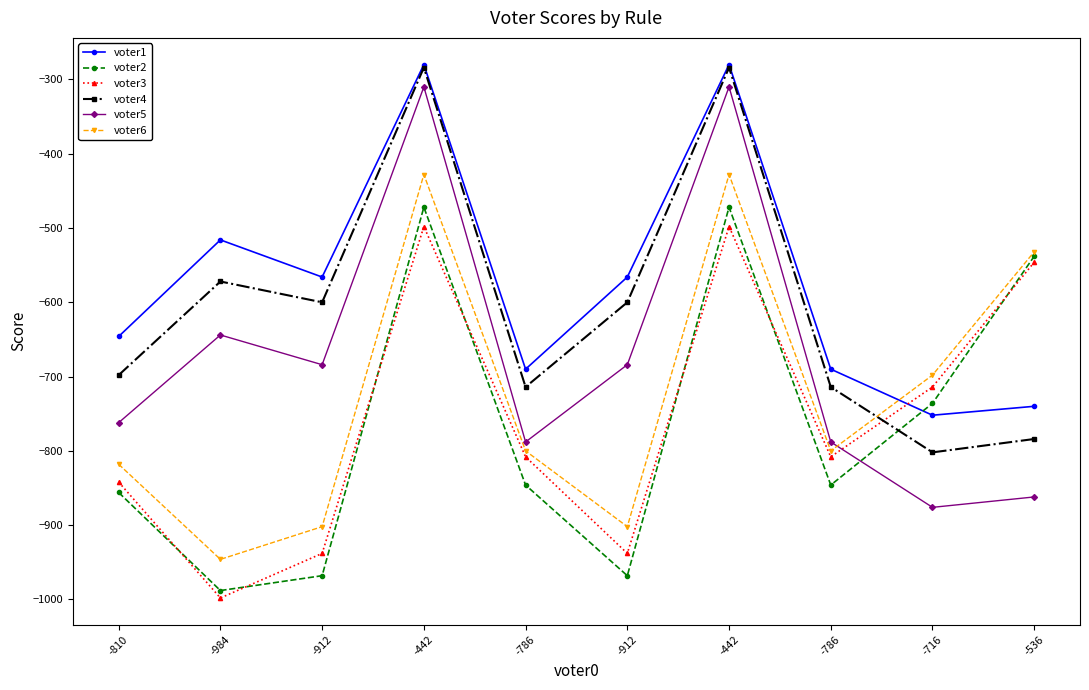

Count the number of categories in the chart.

10